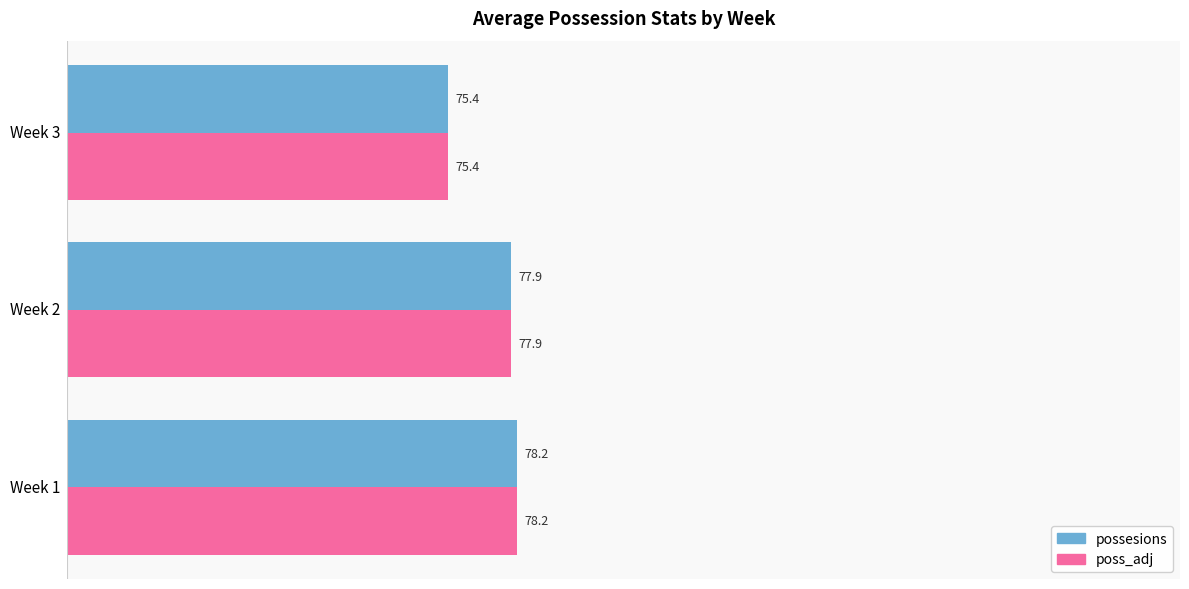

At which category is the sum across all series the highest?

Week 1